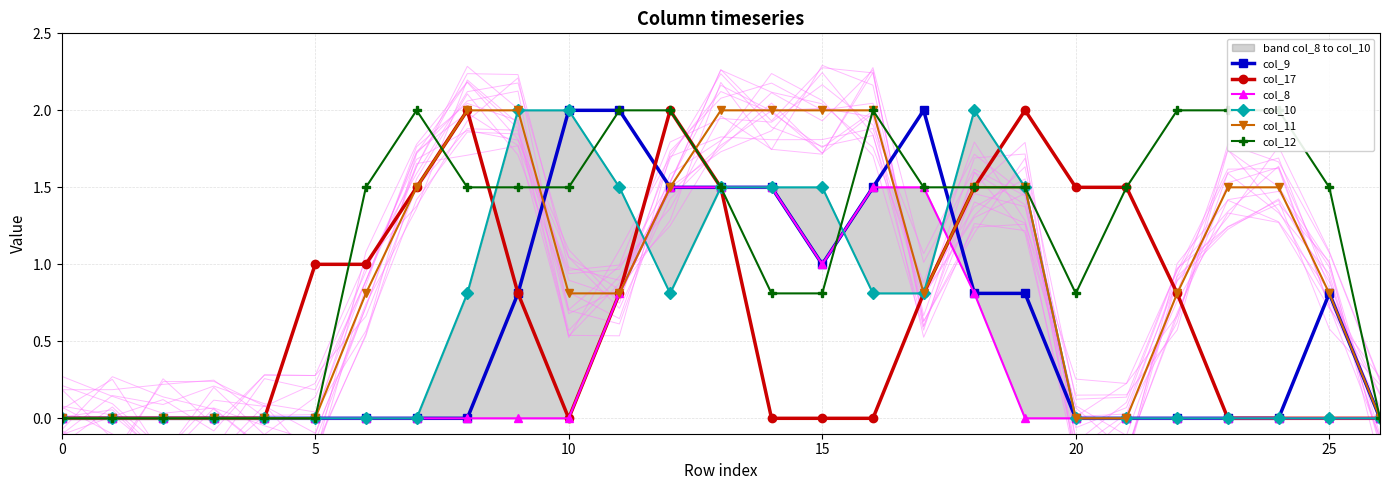

True or false: col_9 has more than 1 points higher than both neighbors.

True